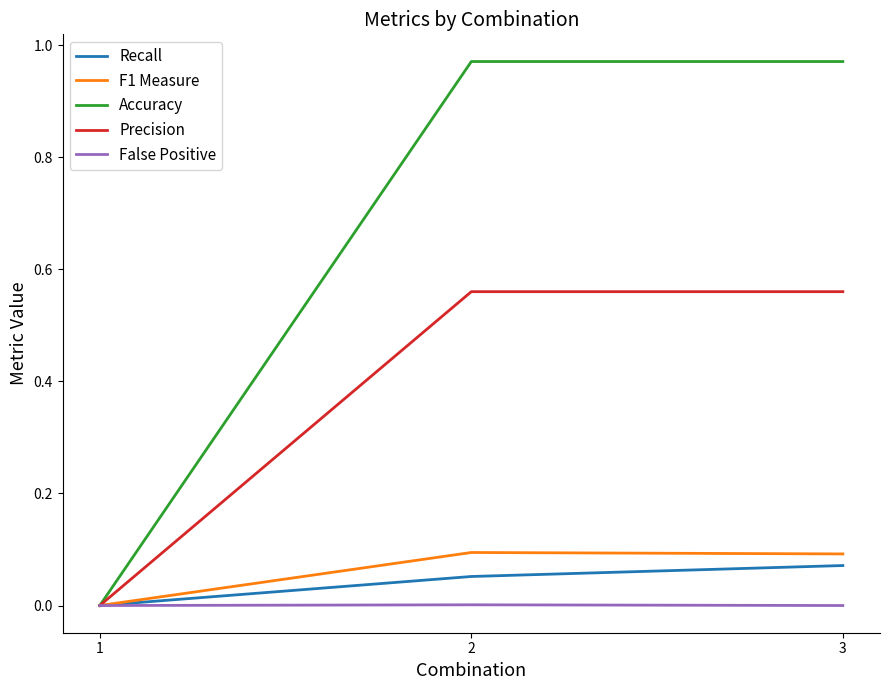

Rank the series by their maximum value, from lowest to highest.

False Positive, Recall, F1 Measure, Precision, Accuracy